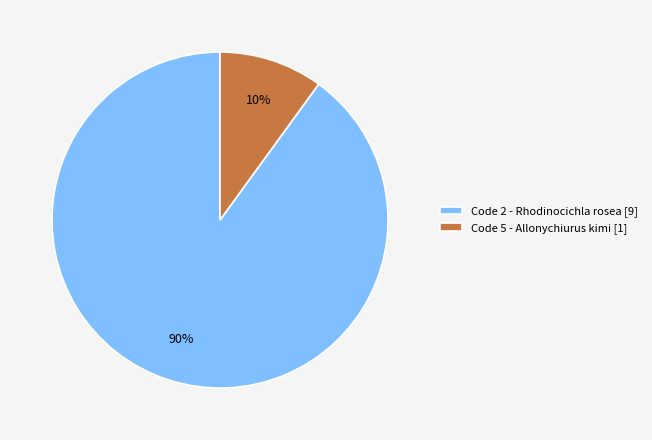

Between Code 5 - Allonychiurus kimi [1] and Code 2 - Rhodinocichla rosea [9], which is larger?

Code 2 - Rhodinocichla rosea [9]